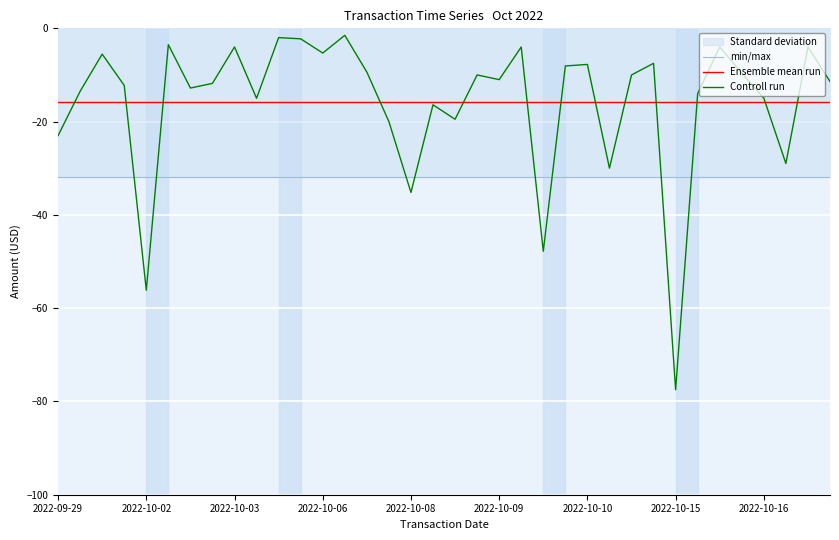

At which category does the chart reach its minimum across all series?

2022-10-15